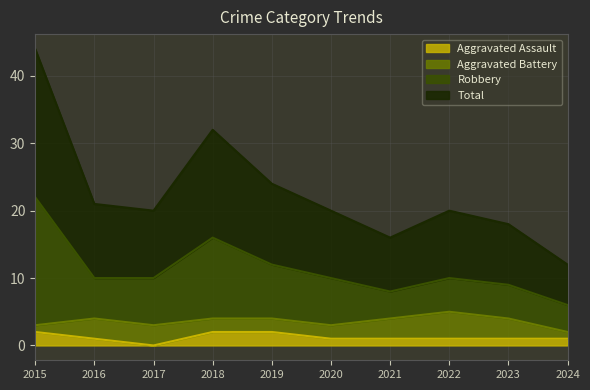

How many lines are shown in the chart?

4